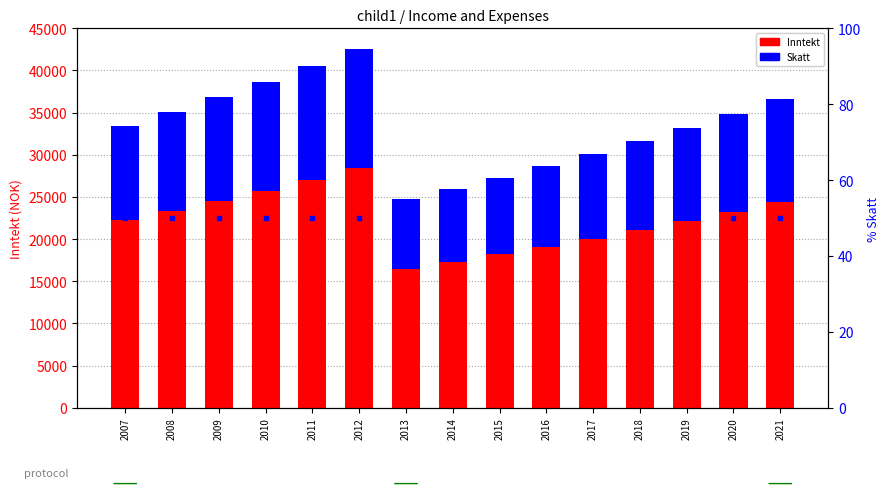

What is the difference between the maximum and minimum values in the Inntekt series?

11894.4